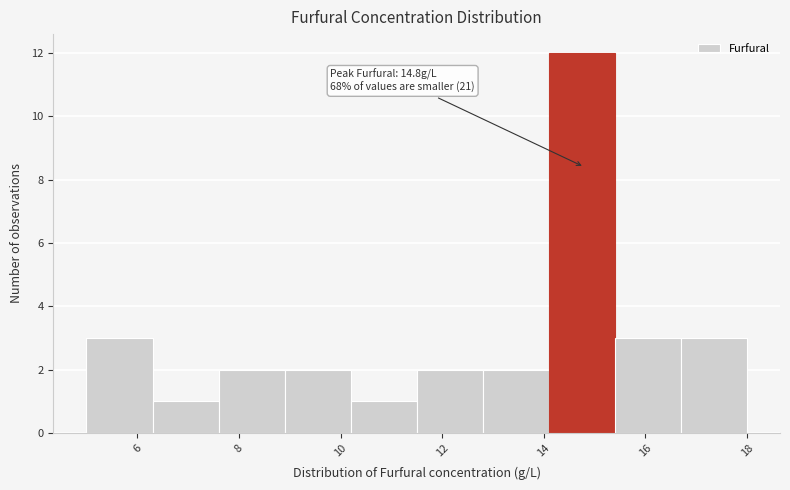

Which range on the x-axis has the tallest bar?

14.1 to 15.4